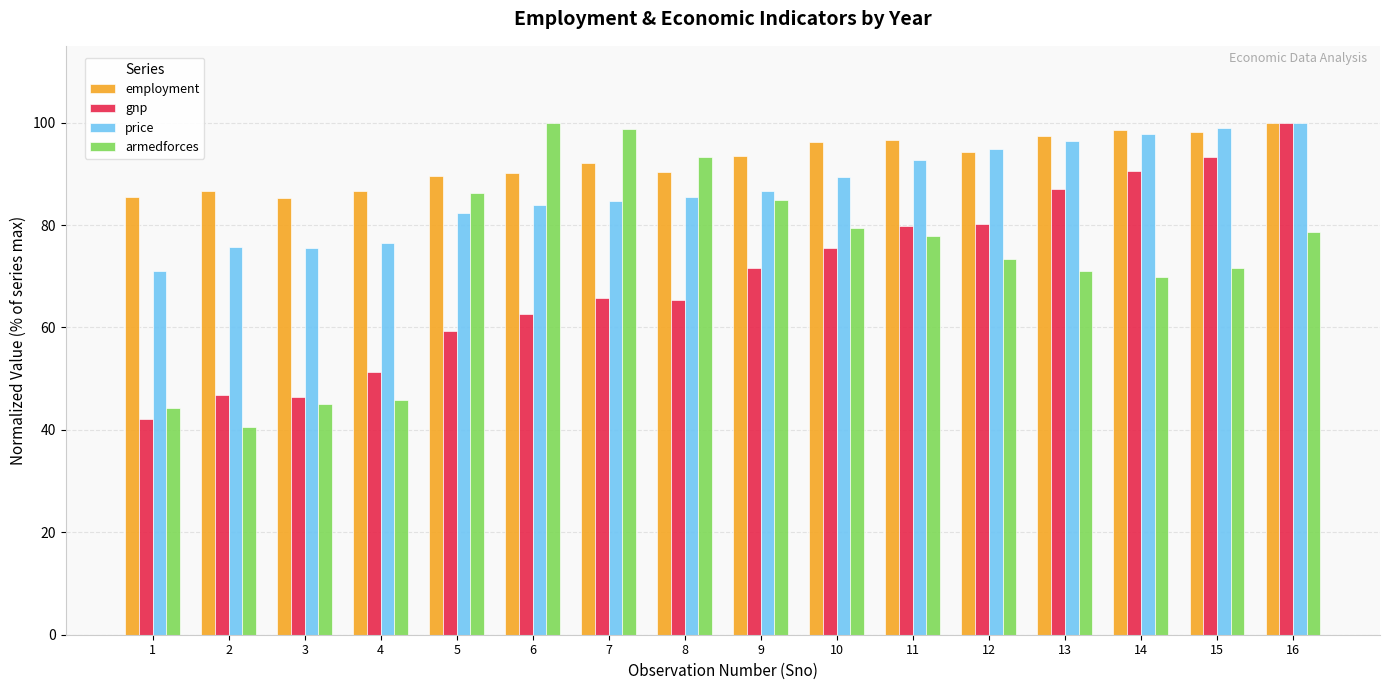

What is the smallest value displayed?

40.5